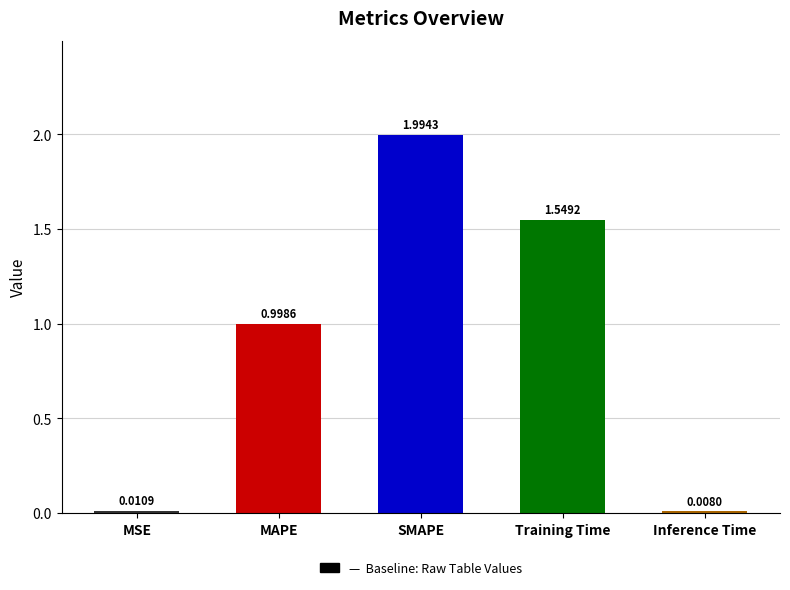

What is the label of the 1st bar from the left?

MSE